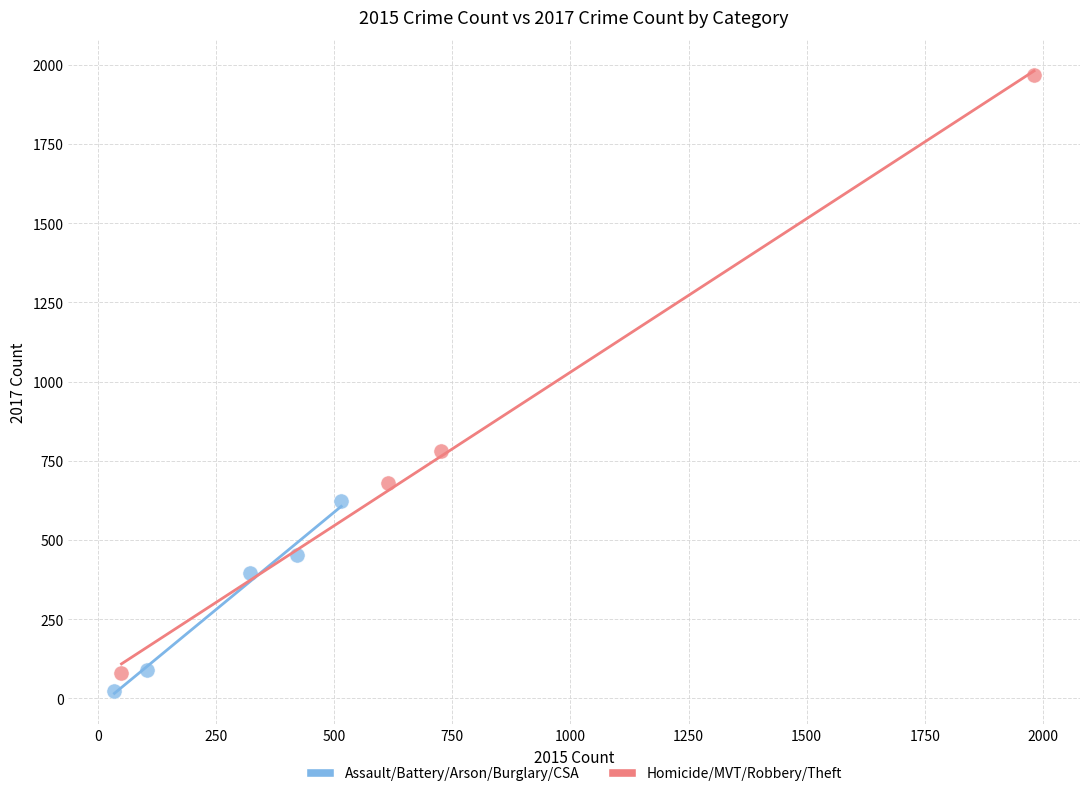

Which series contains the highest Y value?

Homicide/MVT/Robbery/Theft